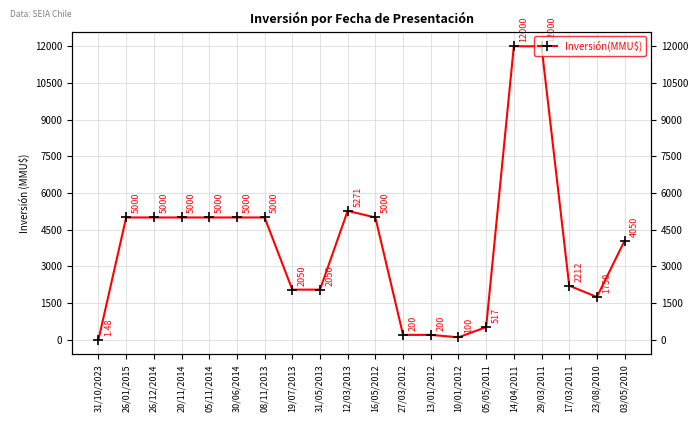

Does the chart display data point markers on the line(s)?

Yes